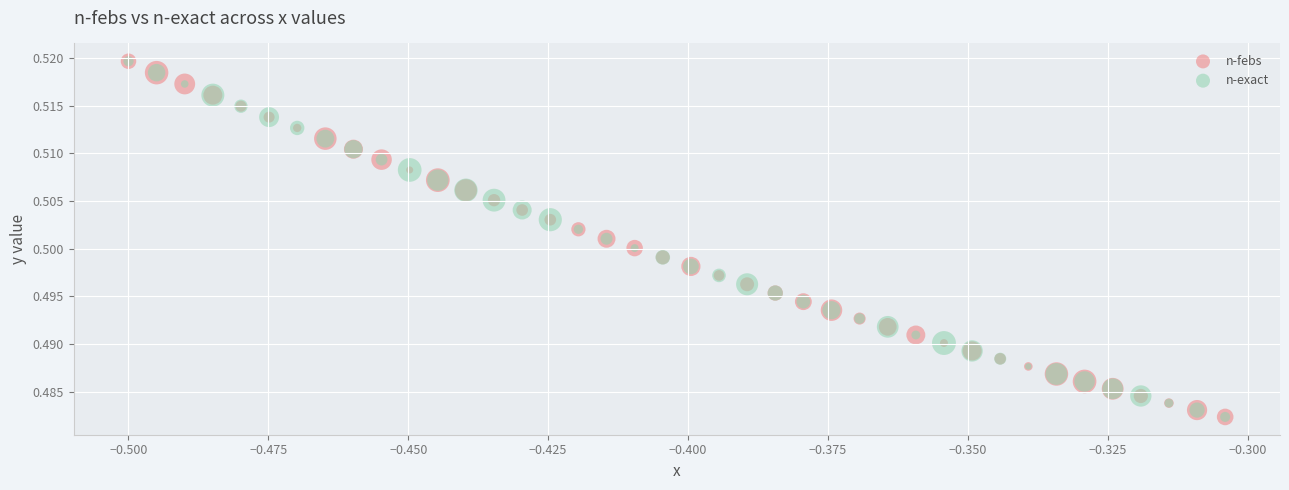

What are all the series names shown in the legend?

n-febs, n-exact